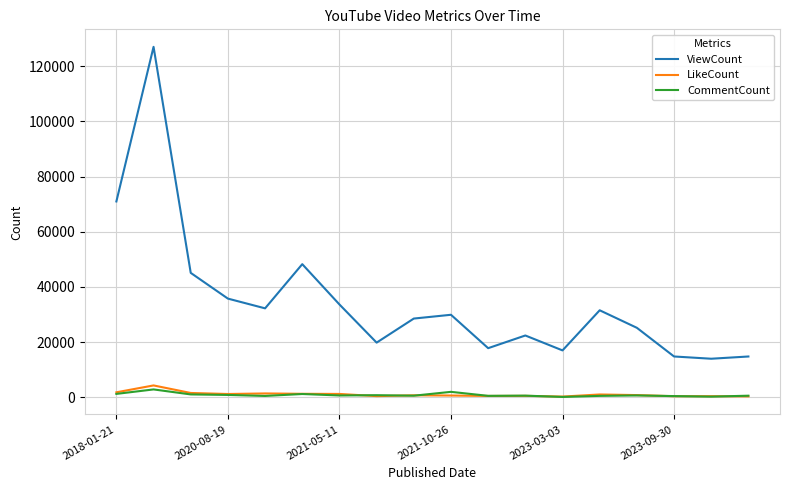

Which series has the widest spread of values?

ViewCount